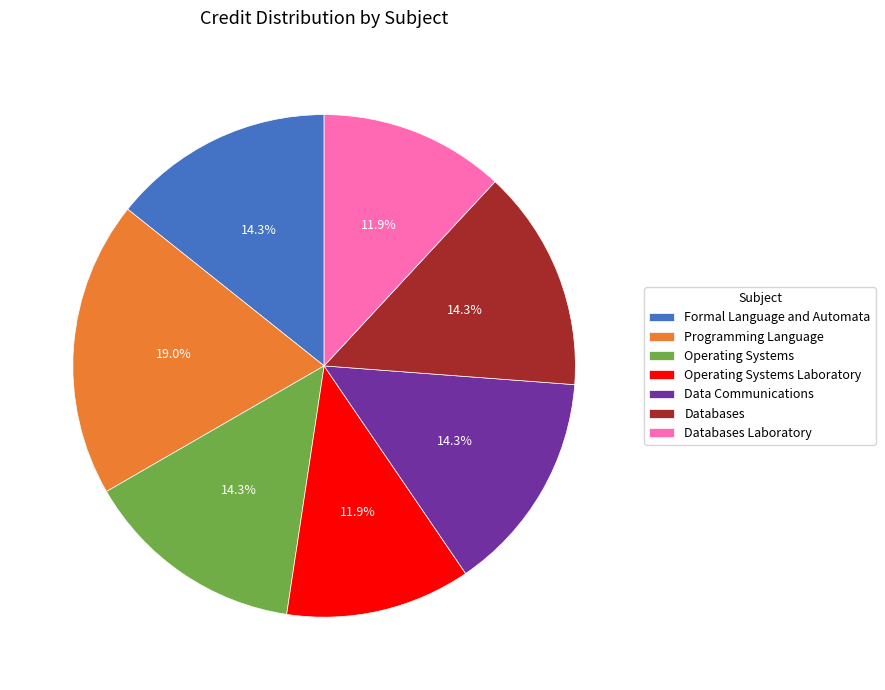

Does Databases represent more than half of the total?

No